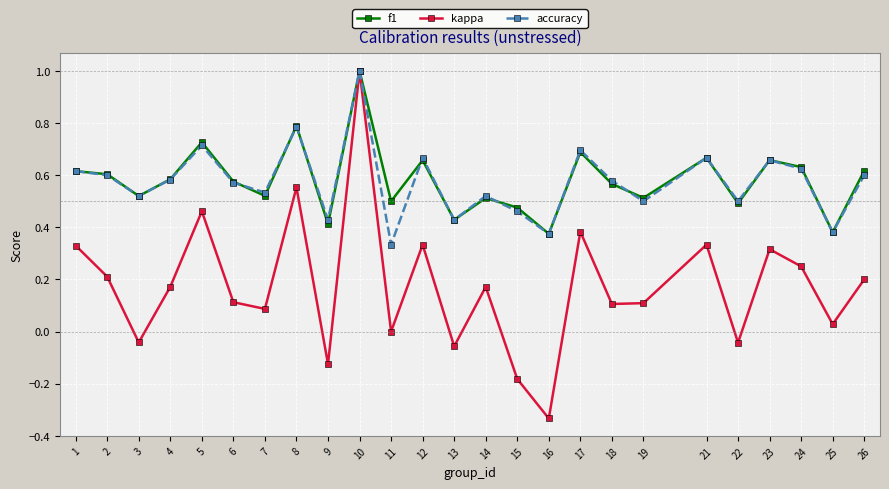

Between 16 and 26, which series saw the biggest shift?

kappa